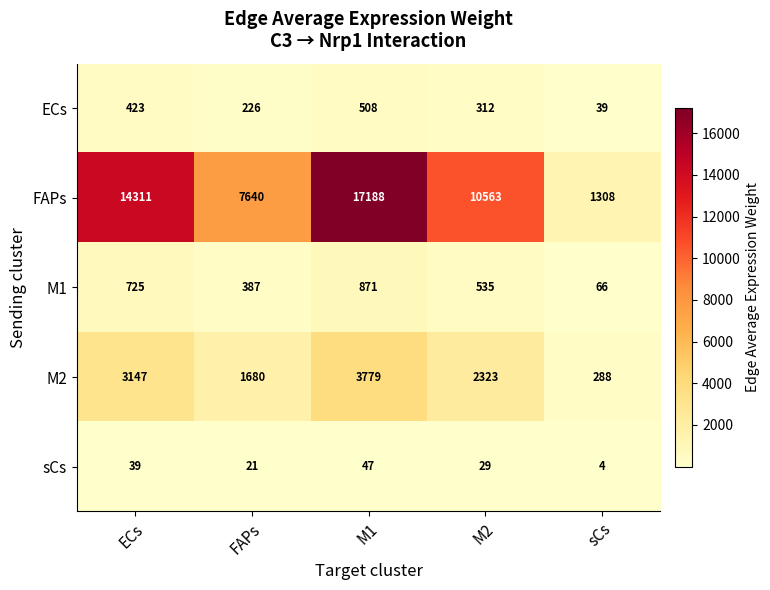

At which label is M2 closest to 2033?

M2